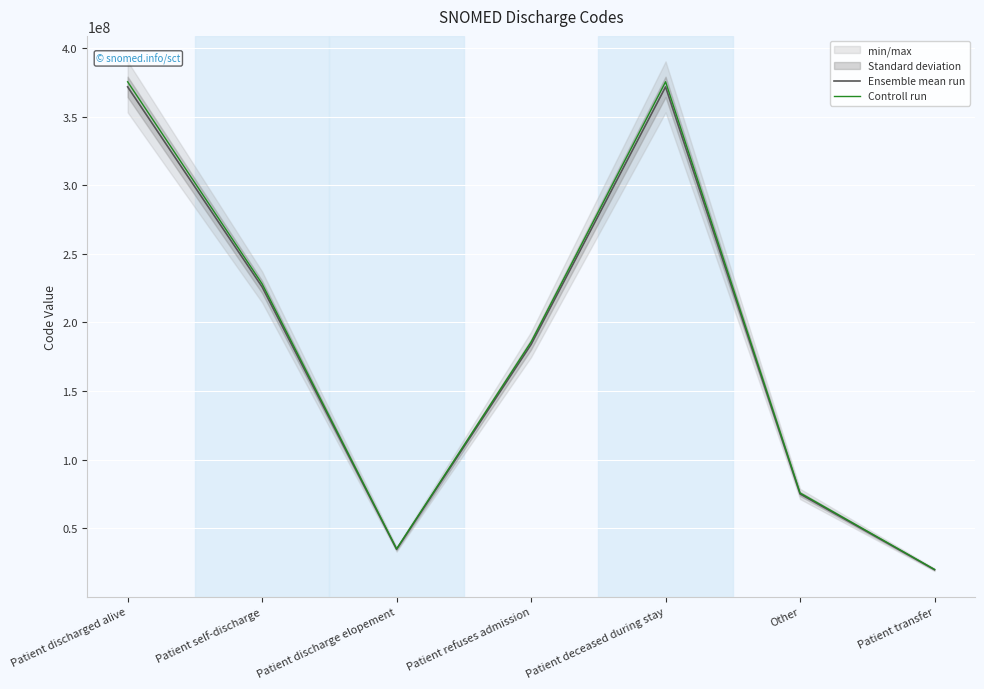

What is the value of the Controll run point at the 3rd from the left?

34941962.0